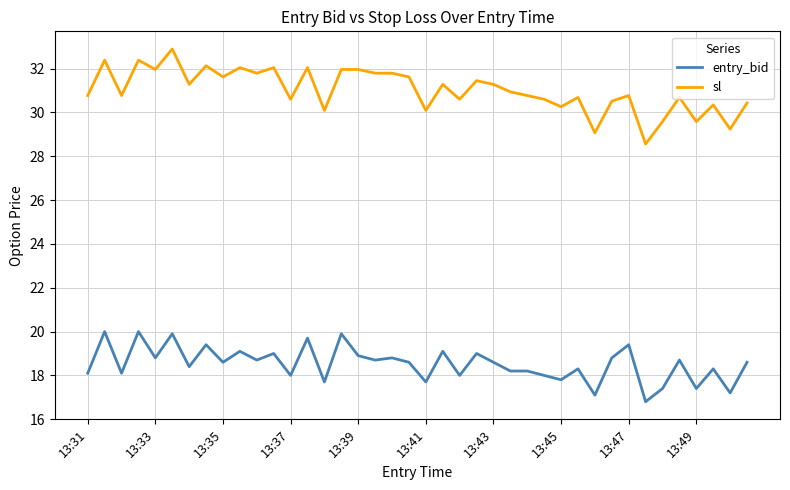

Rank the series by their average value, from lowest to highest.

entry_bid, sl